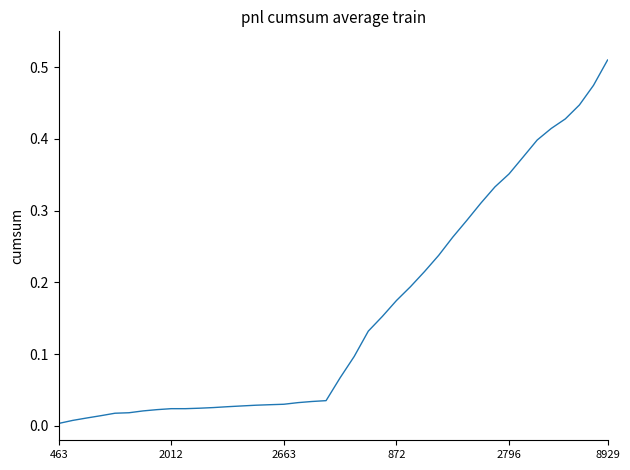

What is the sum of all values?

6.3